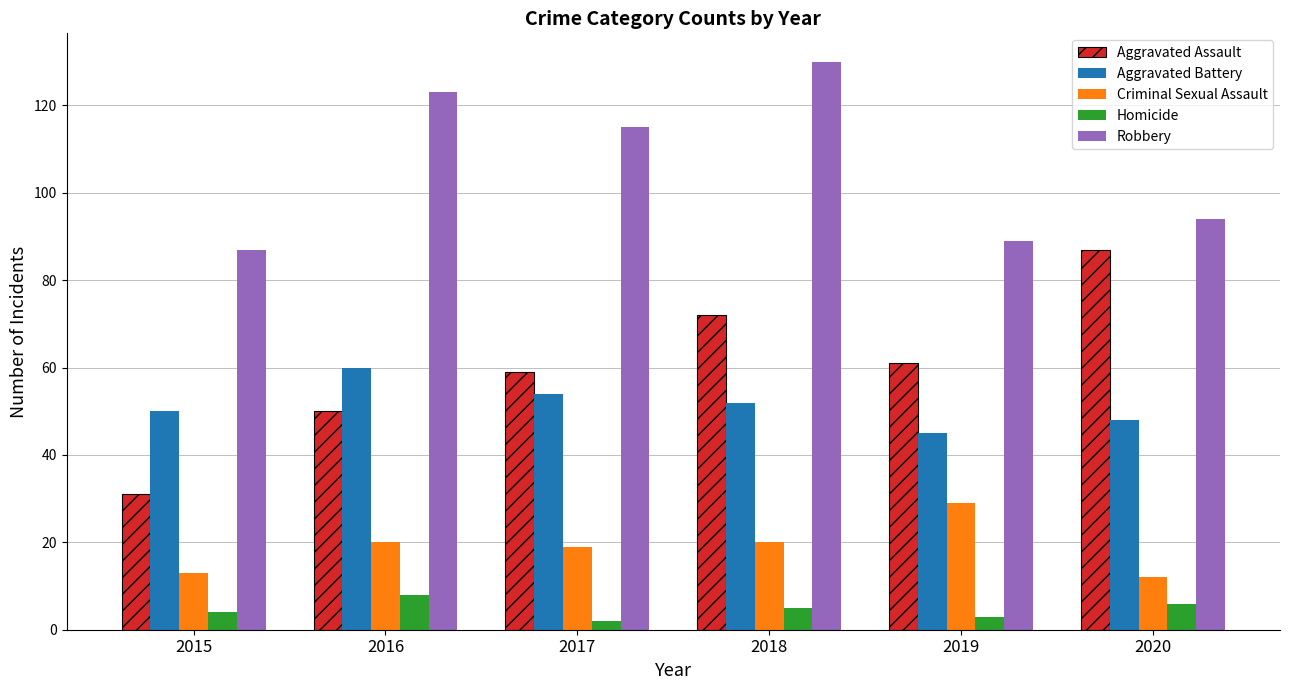

Reading left to right, what are all the values shown in this chart?

Aggravated Assault: 31	50	59	72	61	87
Aggravated Battery: 50	60	54	52	45	48
Criminal Sexual Assault: 13	20	19	20	29	12
Homicide: 4	8	2	5	3	6
Robbery: 87	123	115	130	89	94